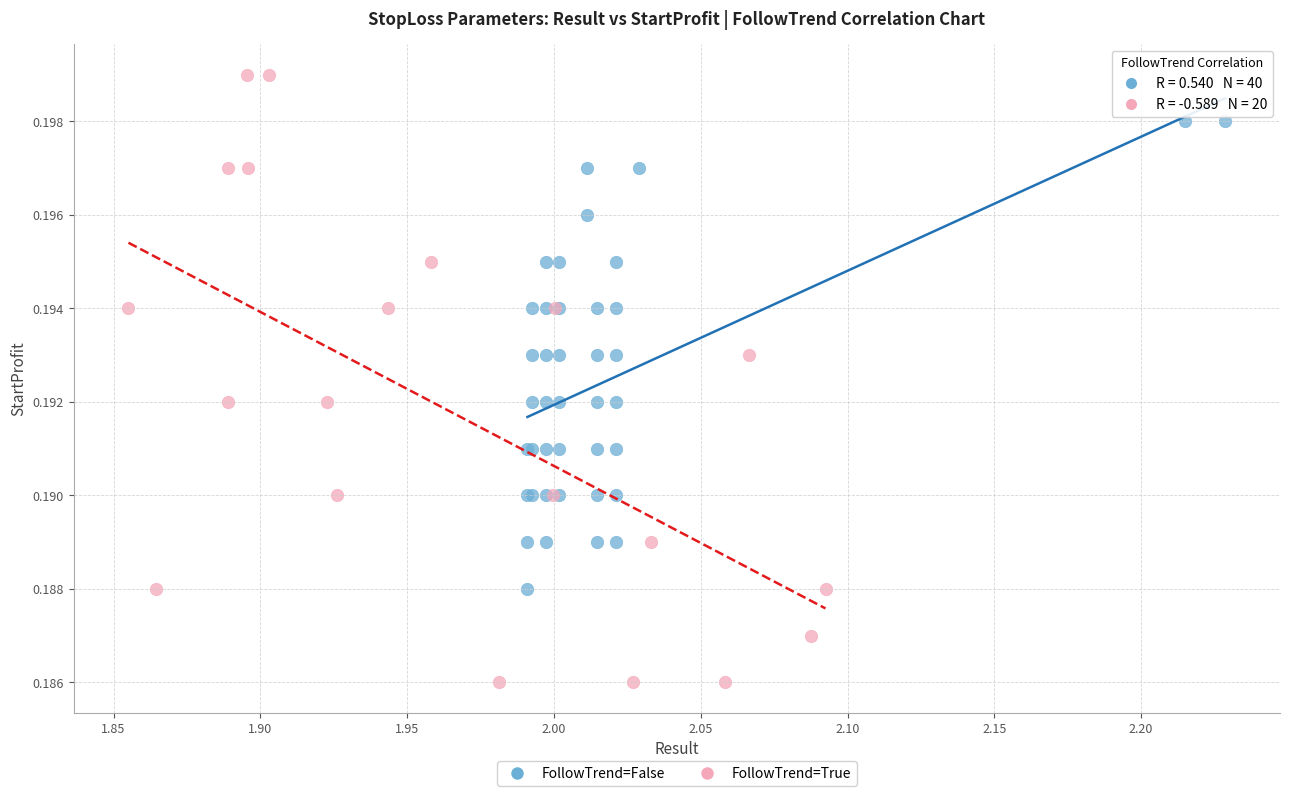

Which series has the widest spread of Y values?

FollowTrend=True